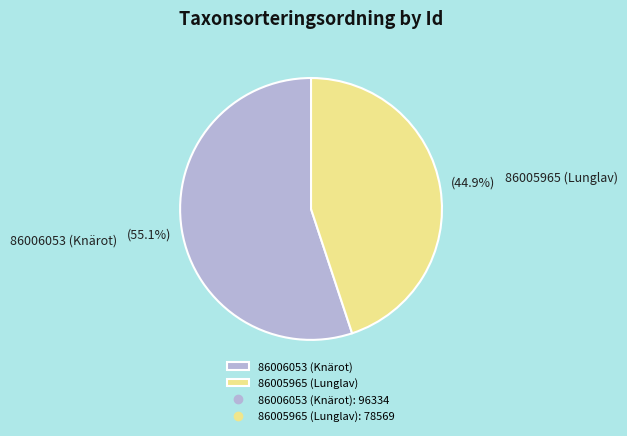

The 86005965 (Lunglav) slice represents 55% of the pie. True or false?

False